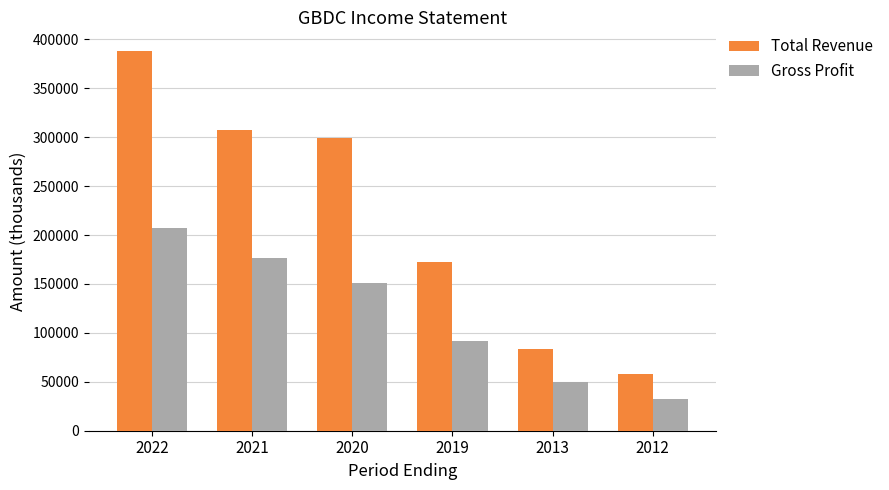

What are all the series names shown in the legend?

Total Revenue, Gross Profit